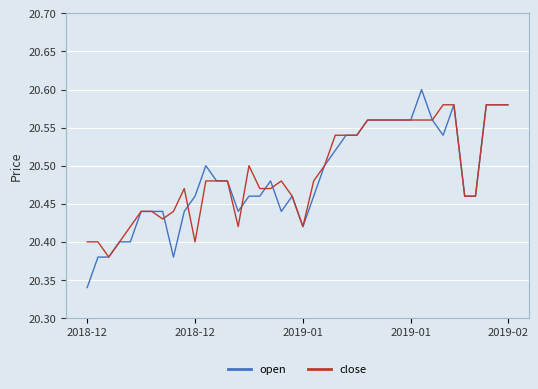

What is the difference between the second highest and minimum values in the close series?

0.2